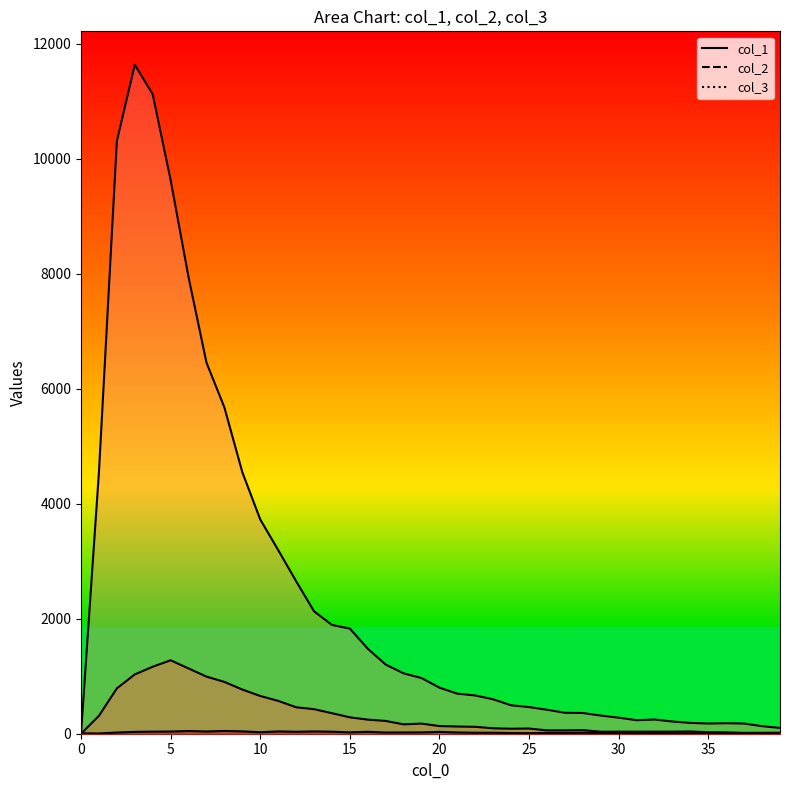

At how many categories does at least one series exceed 9425?

4